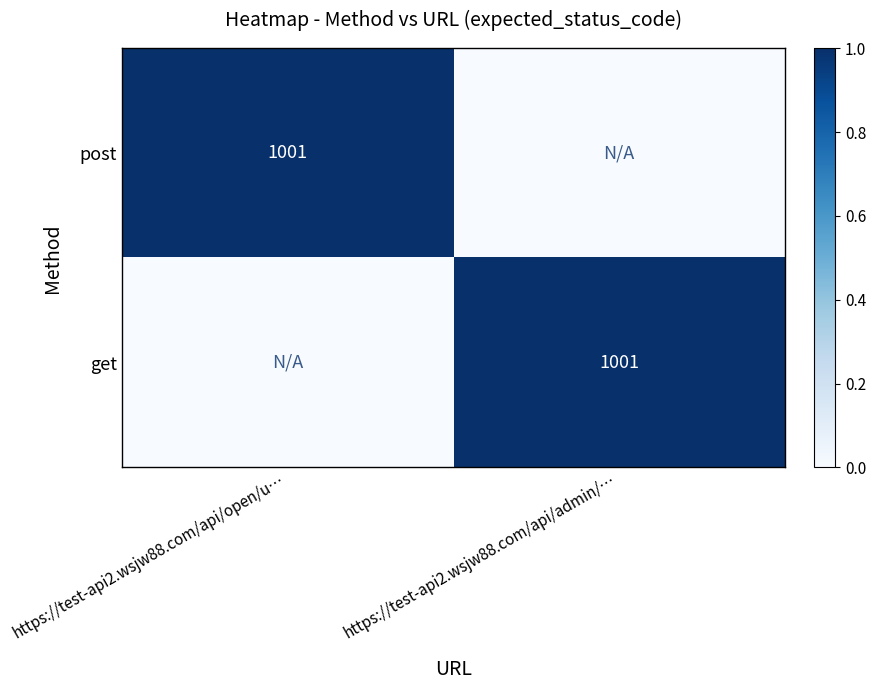

Is it true that post equals 488 at https://test-api2.wsjw88.com/api/open/u…?

False